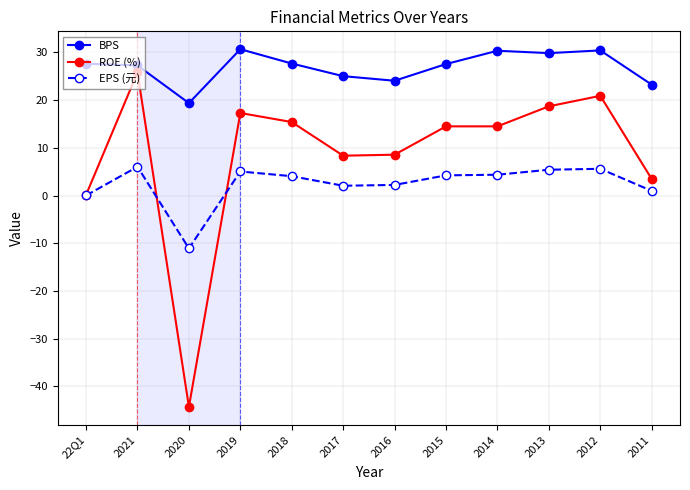

Which series has the widest spread of values?

ROE (%)